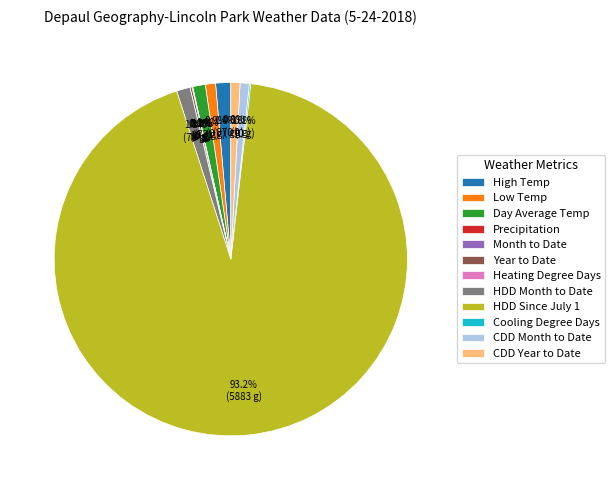

To the nearest percent, what is the difference between the largest and smallest slice percentages?

93%